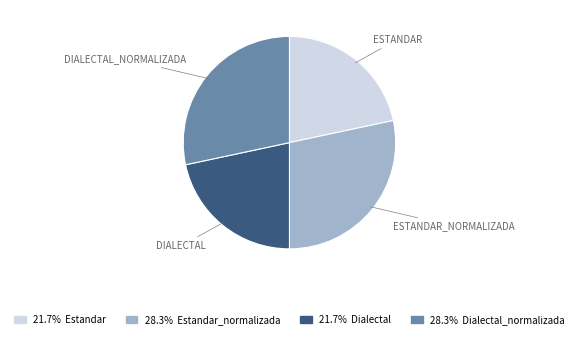

Is there a majority slice in this chart?

No